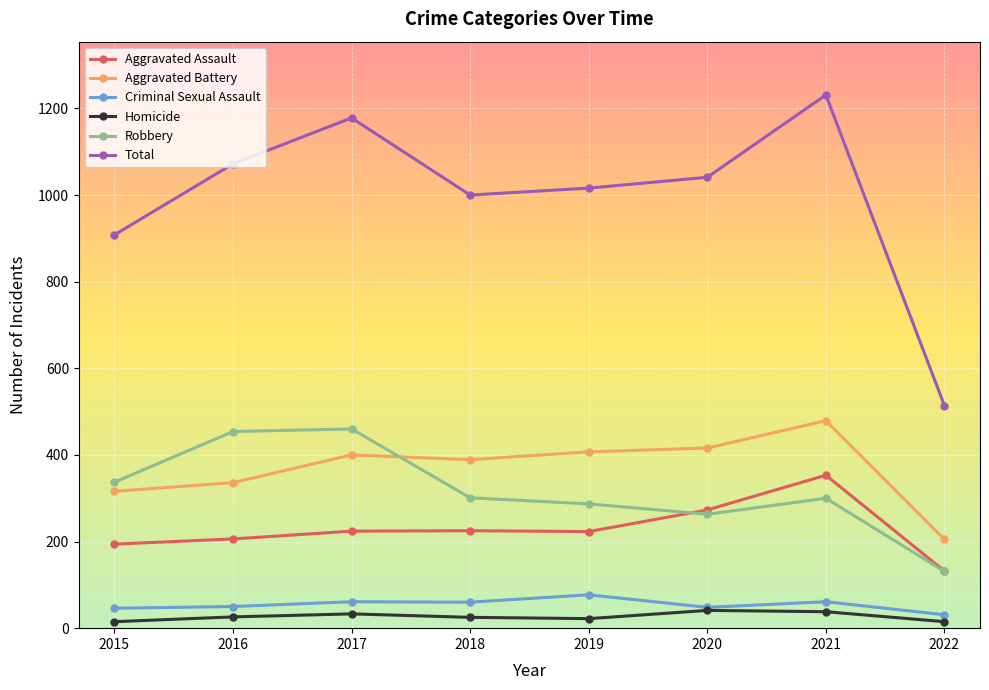

What value does the Aggravated Battery series have at 2021?

479